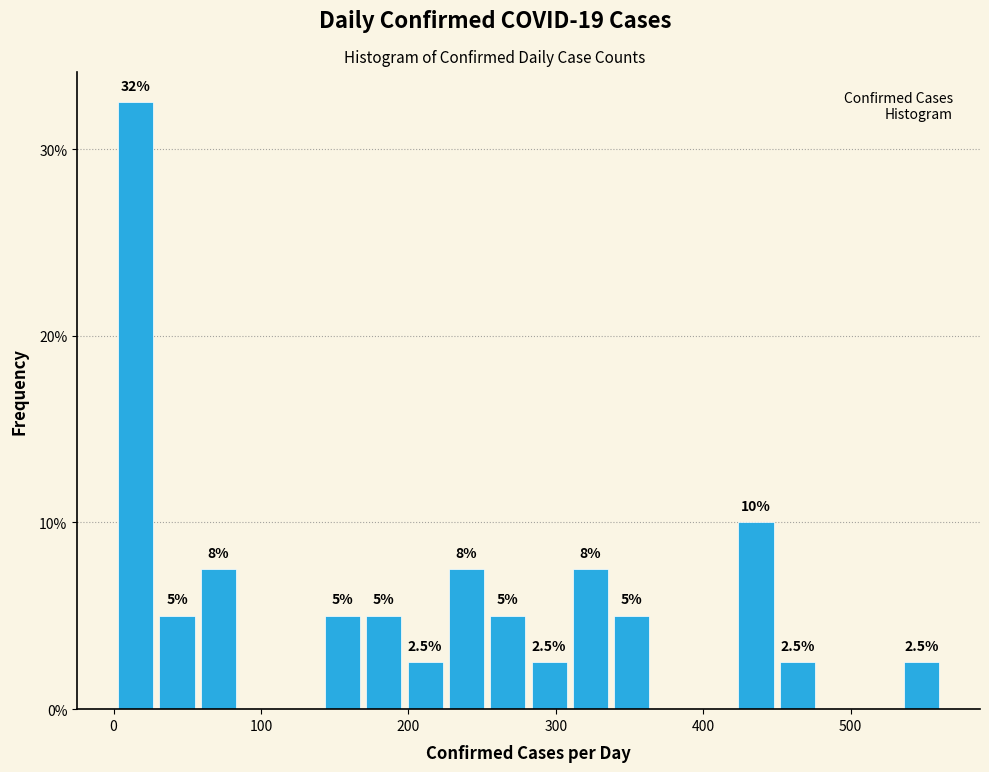

Around what value on the x-axis is the tallest bar? Give the approximate position of its centre, as read against the axis.

20